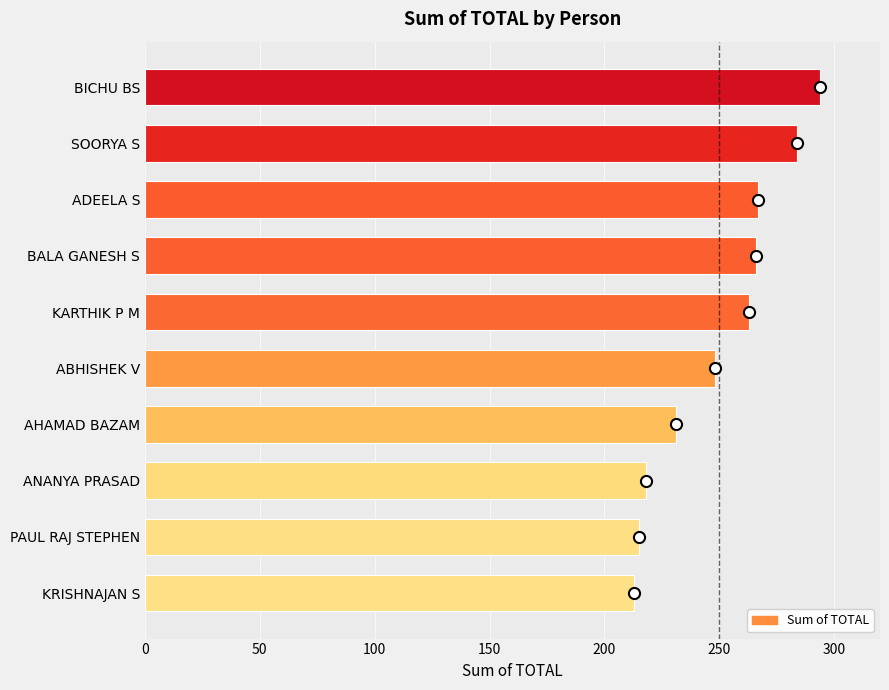

How many data points does each series have?

10